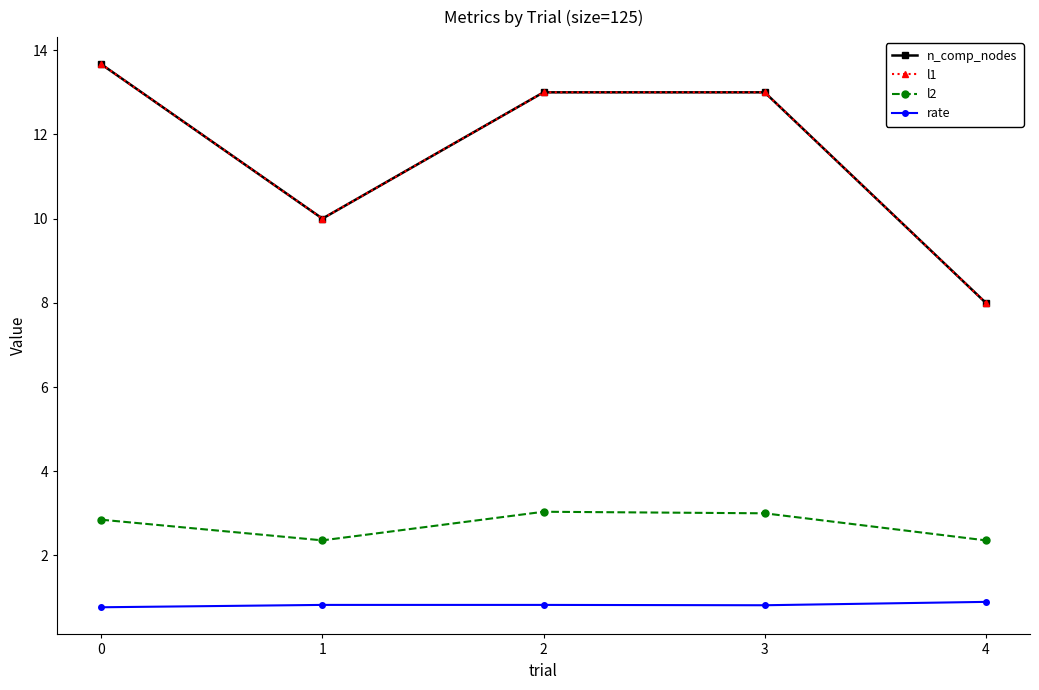

At 4, list the series in order from largest to smallest.

n_comp_nodes, l1, l2, rate